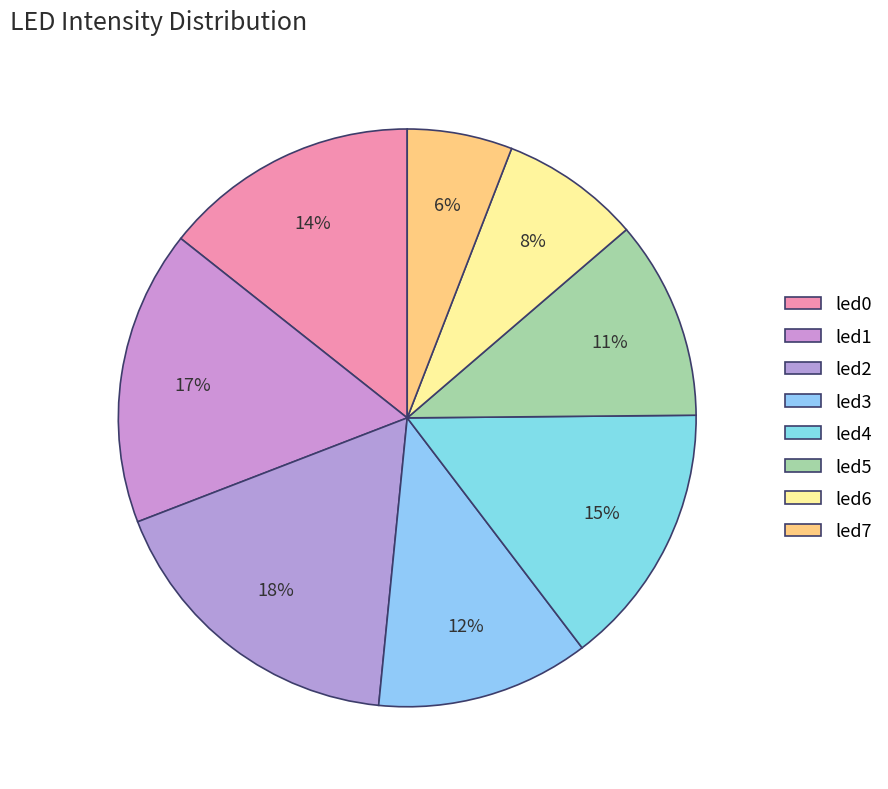

Is led0 the majority of the pie?

No